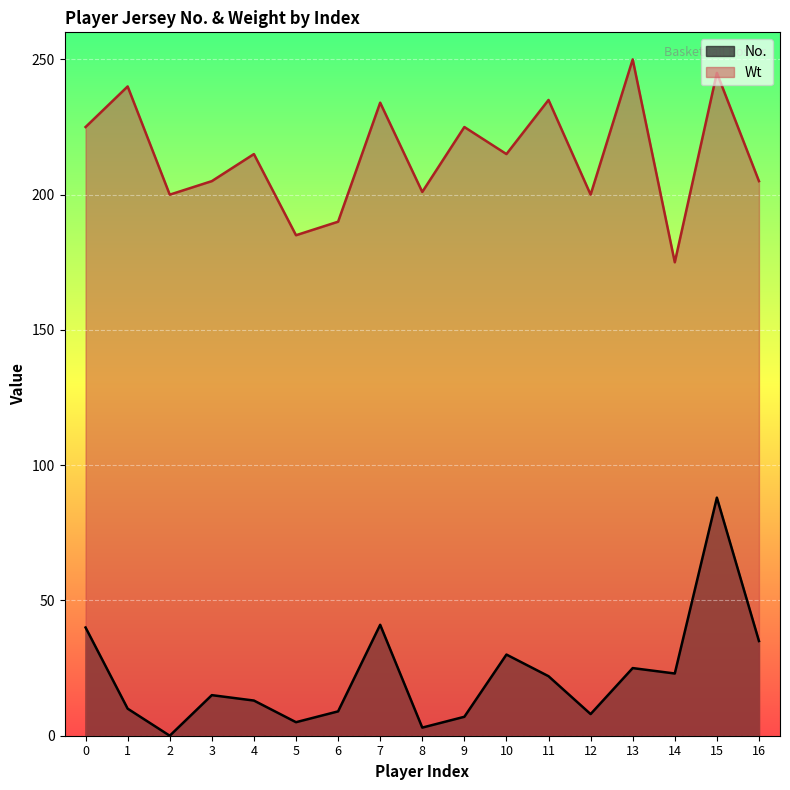

At which category does Wt reach its first local valley?

2